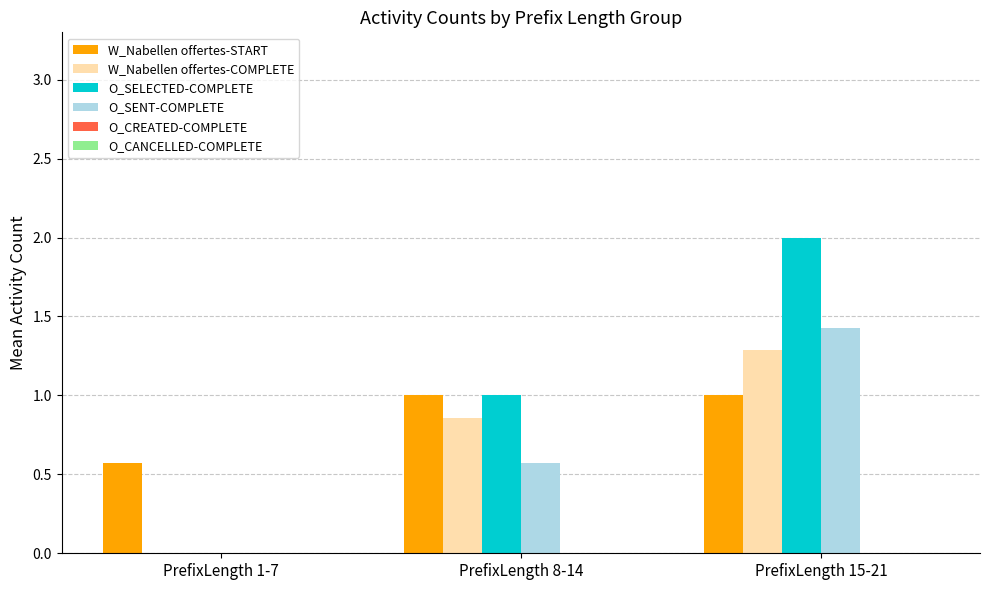

True or false: O_SELECTED-COMPLETE has a value of 2.0 at PrefixLength 15-21.

True